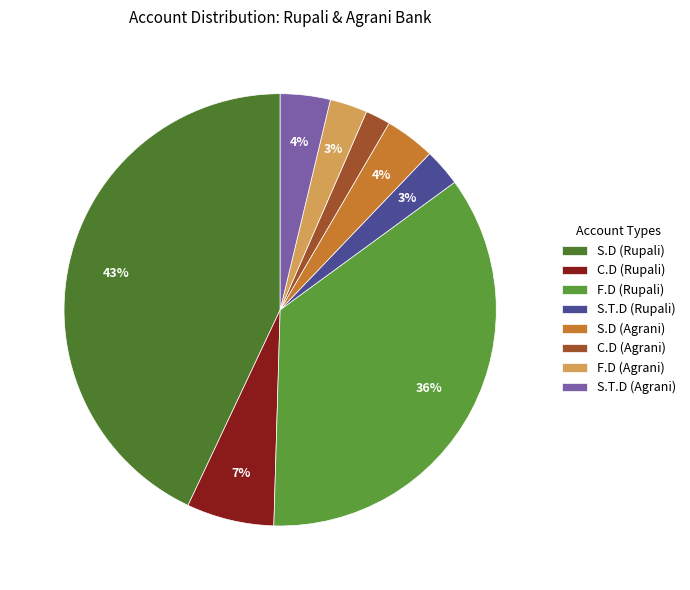

Do F.D (Rupali) and S.T.D (Rupali) together represent more than half of the pie?

No